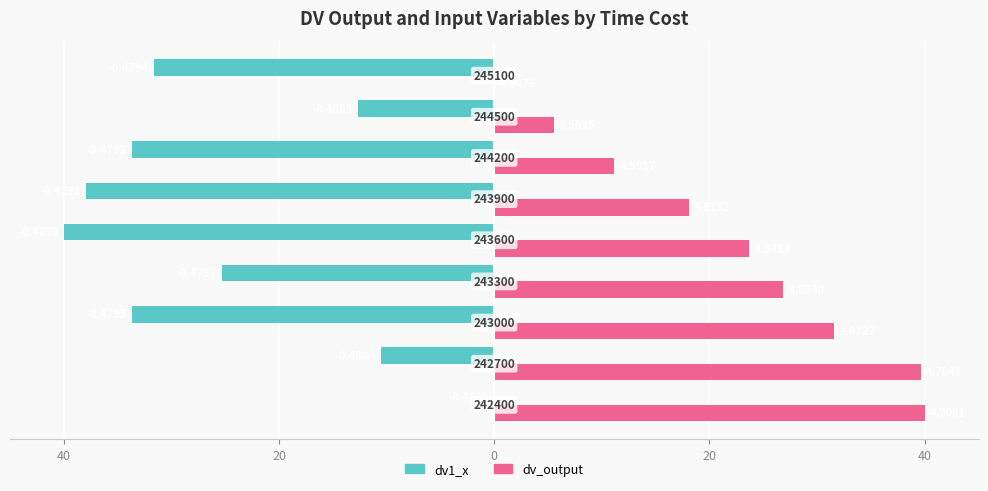

What are all the series names shown in the legend?

dv1_x, dv_output